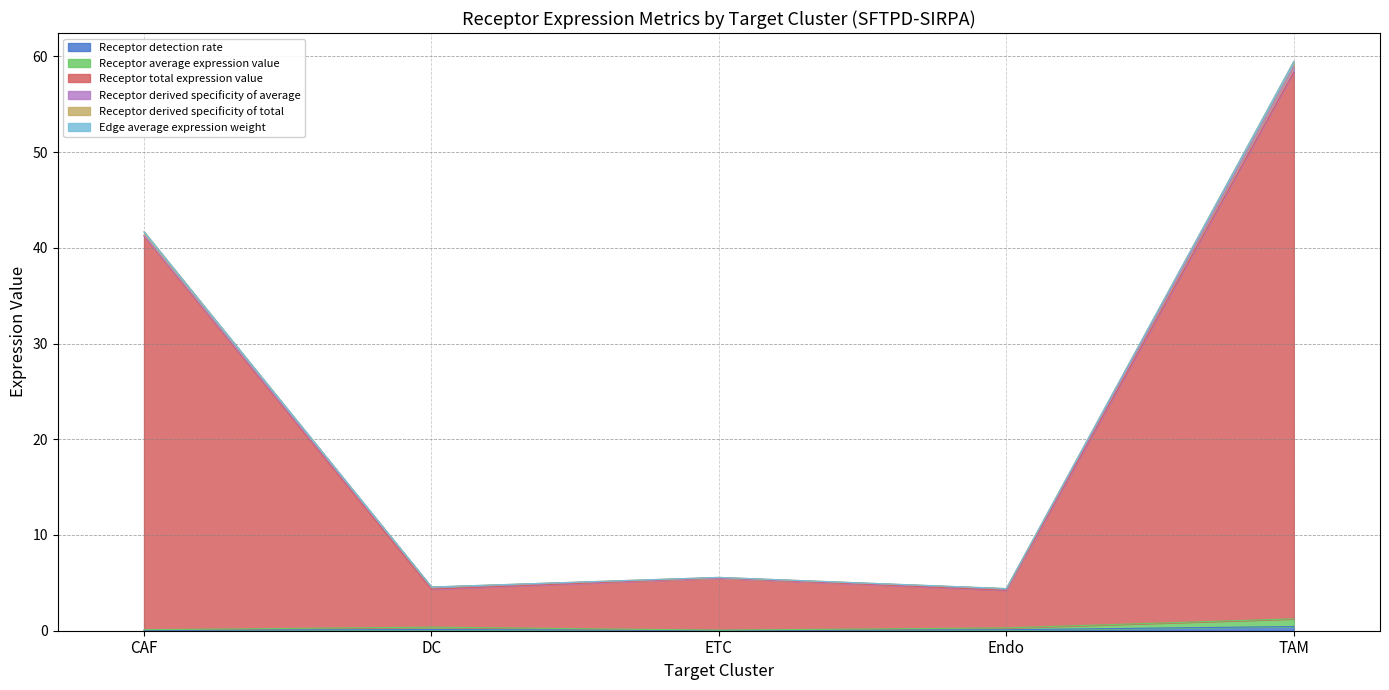

True or false: Receptor total expression value has a value of 7.6 at DC.

False